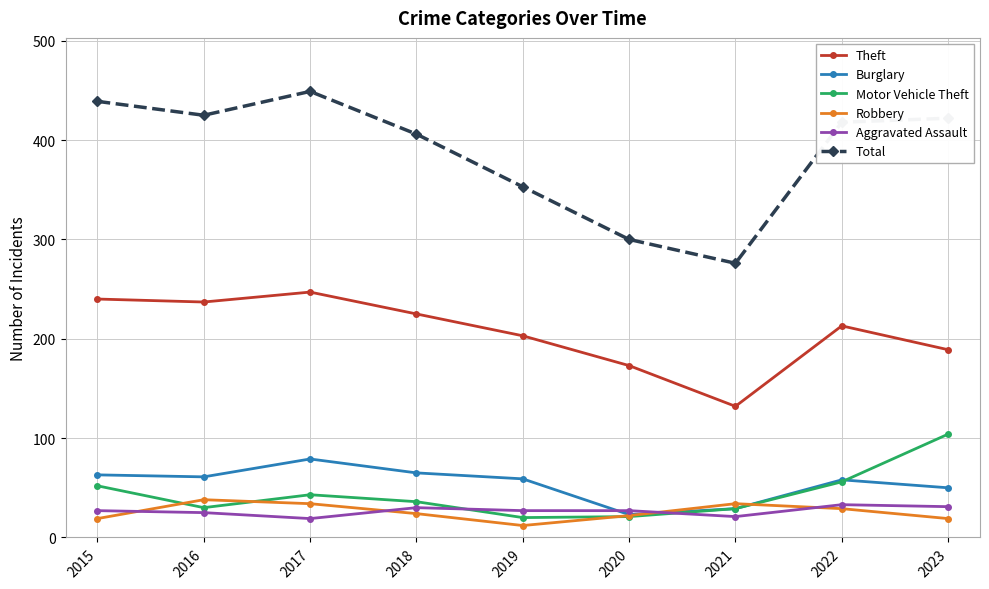

Is this an area chart (filled region under the line)?

No